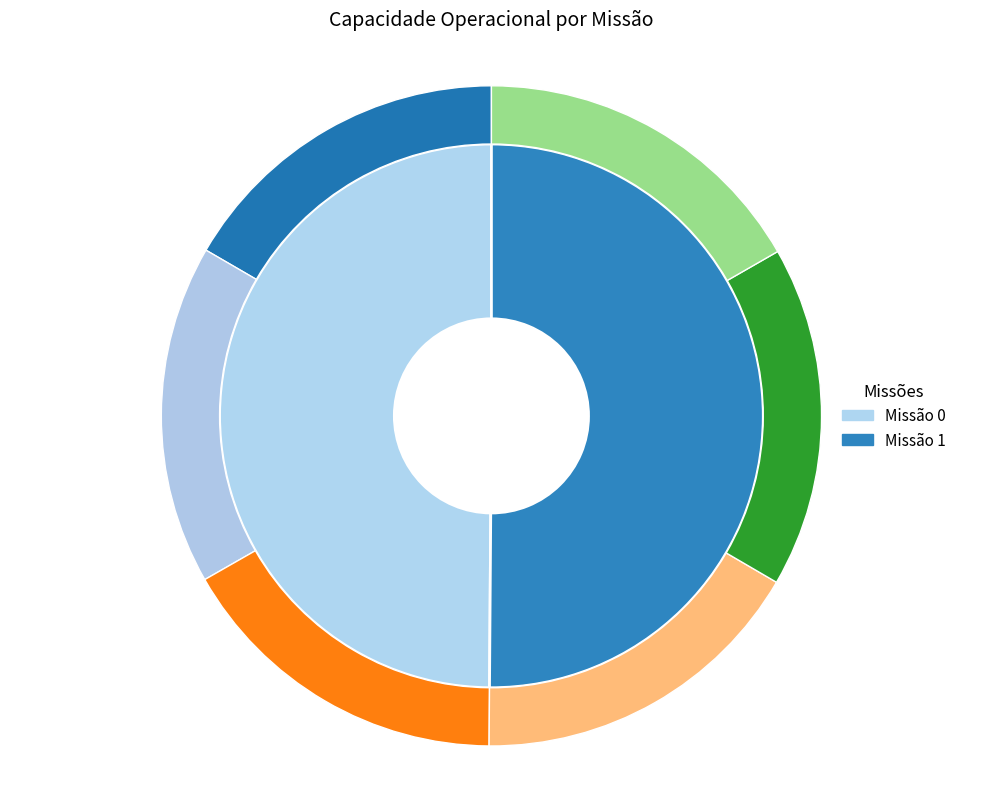

Which has a higher value, 0 or 1?

1